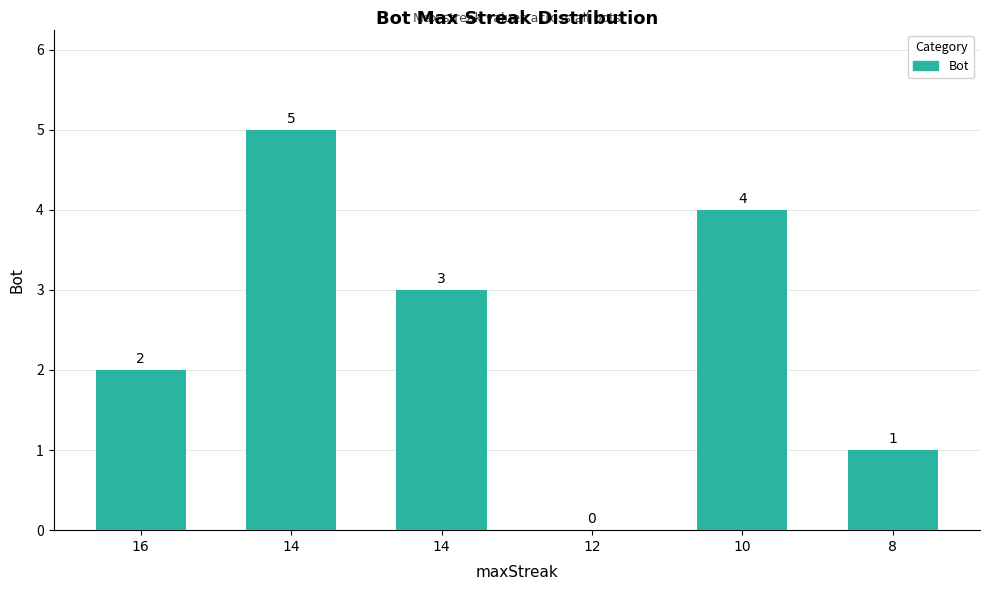

Reading left to right, what are all the values shown in this chart?

2	5	3	0	4	1